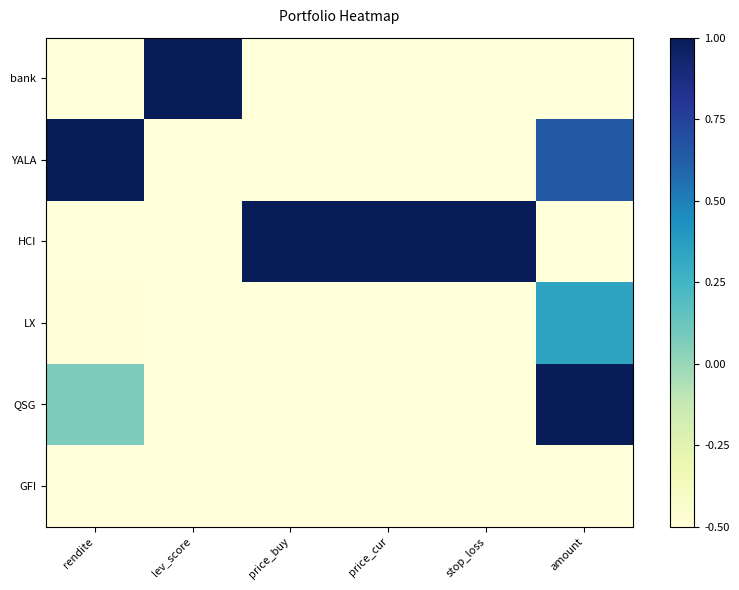

Reading left to right, what are all the values shown in this chart?

bank: rendite=-1.0	lev_score=1.0	price_buy=-1.0	price_cur=-1.0	stop_loss=-1.0	amount=-1.0
YALA: rendite=1.0	lev_score=-0.9	price_buy=-0.9	price_cur=-0.9	stop_loss=-0.9	amount=0.6
HCI: rendite=-0.7	lev_score=-1.0	price_buy=1.0	price_cur=1.0	stop_loss=1.0	amount=-0.9
LX: rendite=-0.5	lev_score=-1.0	price_buy=-0.9	price_cur=-0.9	stop_loss=-0.9	amount=0.3
QSG: rendite=0.1	lev_score=-1.0	price_buy=-0.9	price_cur=-0.9	stop_loss=-0.9	amount=1.0
GFI: rendite=-1.0	lev_score=-0.9	price_buy=-0.7	price_cur=-0.7	stop_loss=-0.7	amount=-0.6